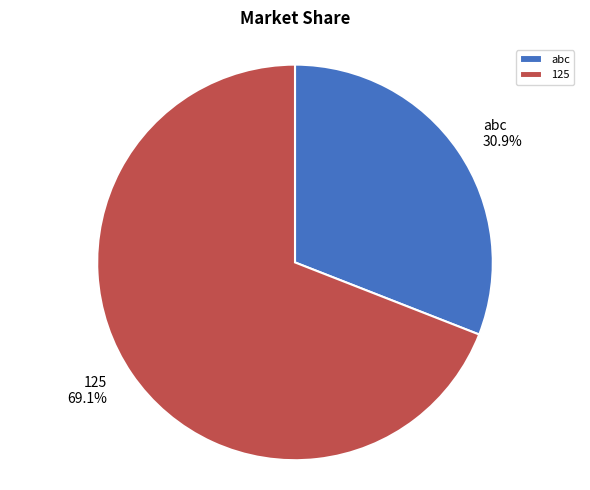

Combined, what portion of the pie is 125 and abc?

100.0%